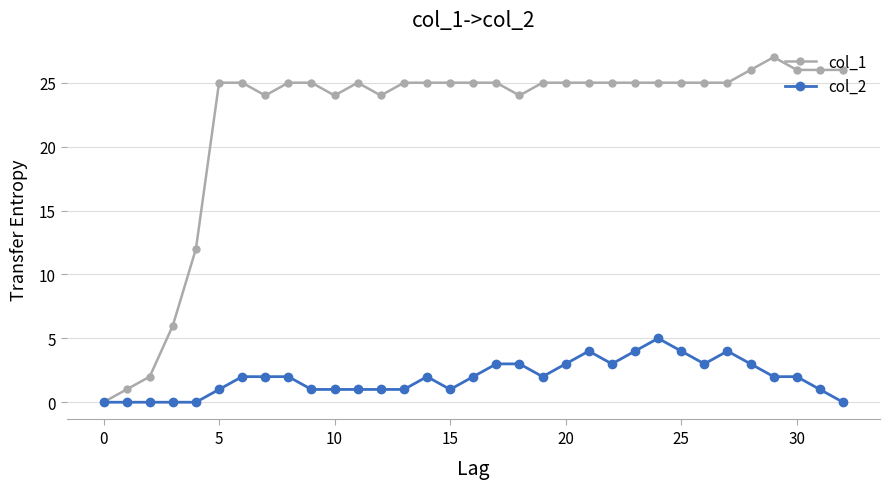

Rank the series by their average value, from highest to lowest.

col_1, col_2